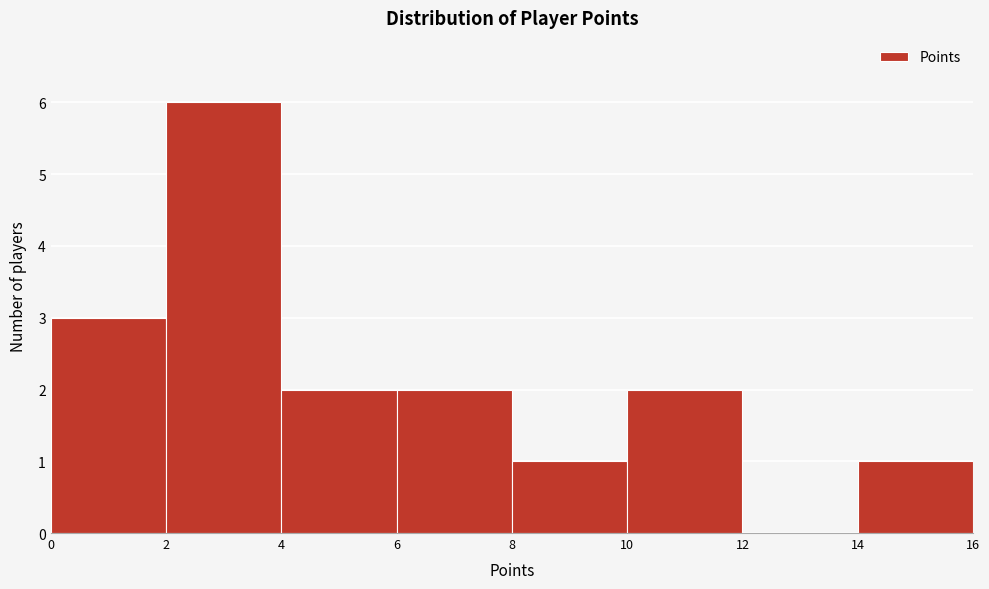

Reading left to right, transcribe this chart: for each bar, give the range it covers on the x-axis and its height. The values are not printed on the chart, so give them approximately, as read against the axis.

0 to 2: 3
2 to 4: 6
4 to 6: 2
6 to 8: 2
8 to 10: 1
10 to 12: 2
12 to 14: 0
14 to 16: 1